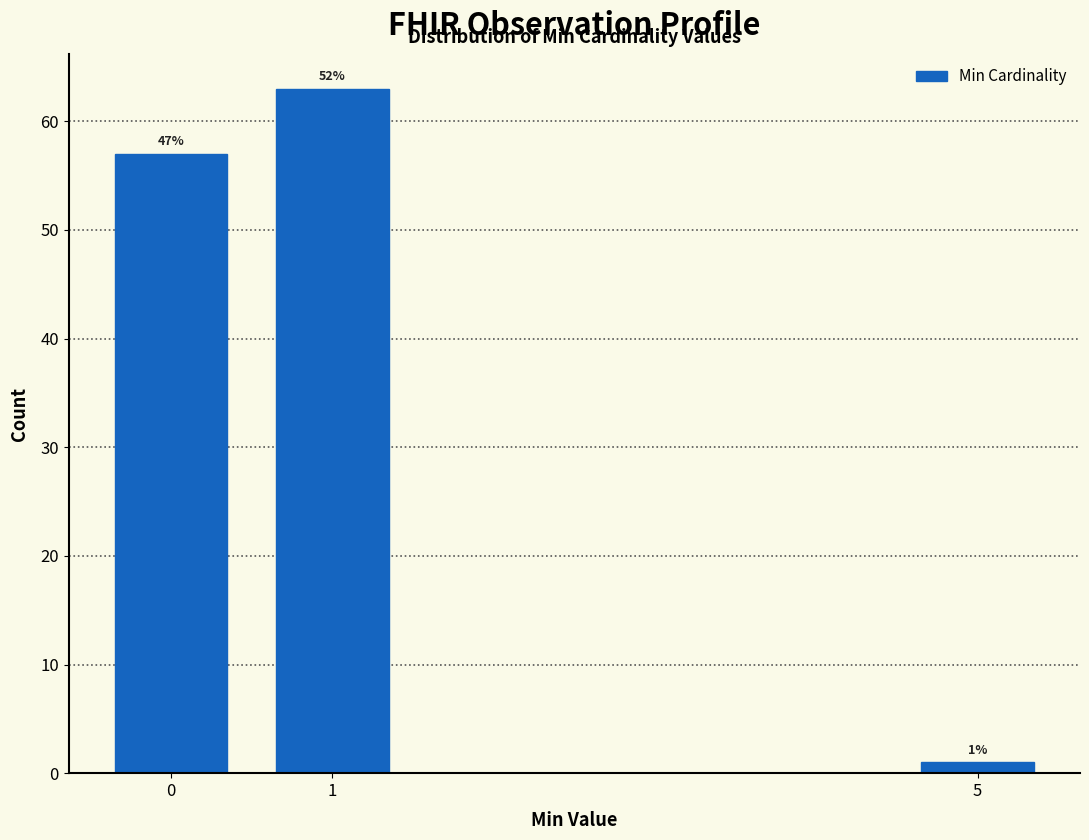

How many bars are there in total?

3